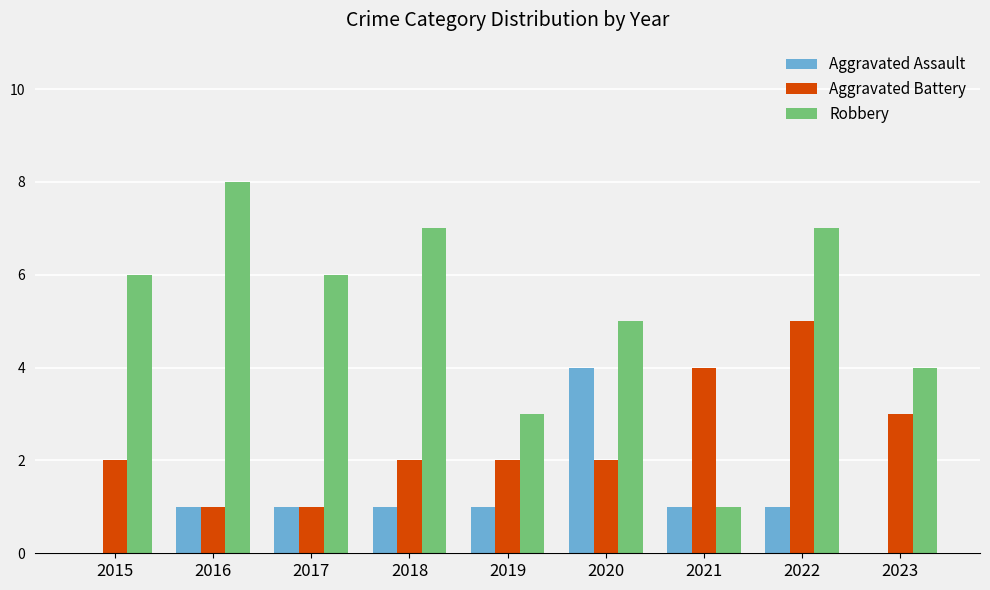

Are the bars horizontal?

No